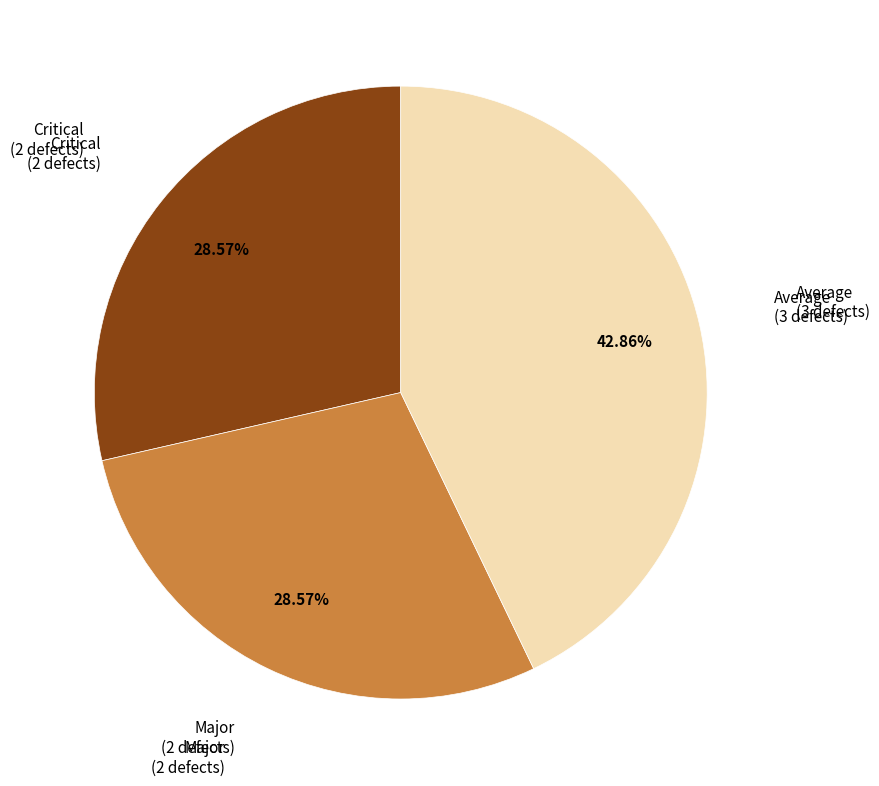

Is Major the majority of the pie?

No